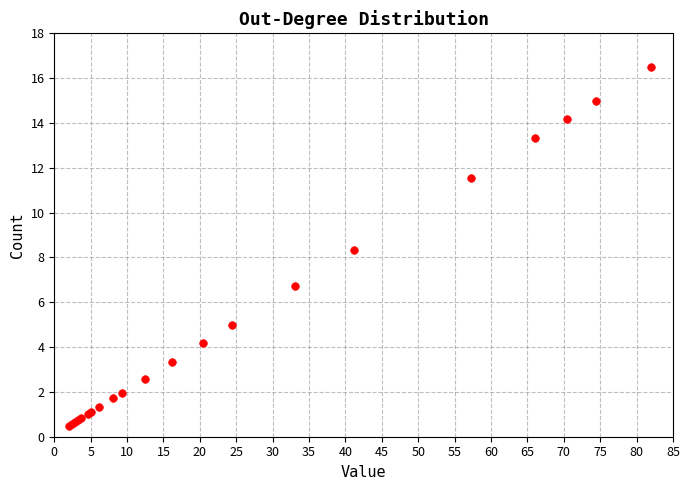

What Y value in the scatter plot is closest to 8?

8.3